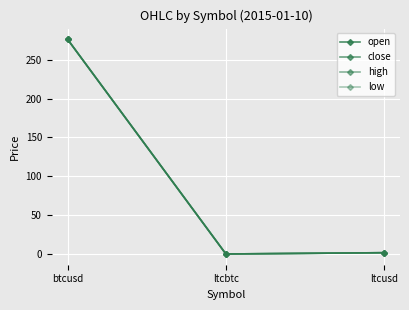

Is the value of open at btcusd greater than the value of close at ltcbtc?

Yes